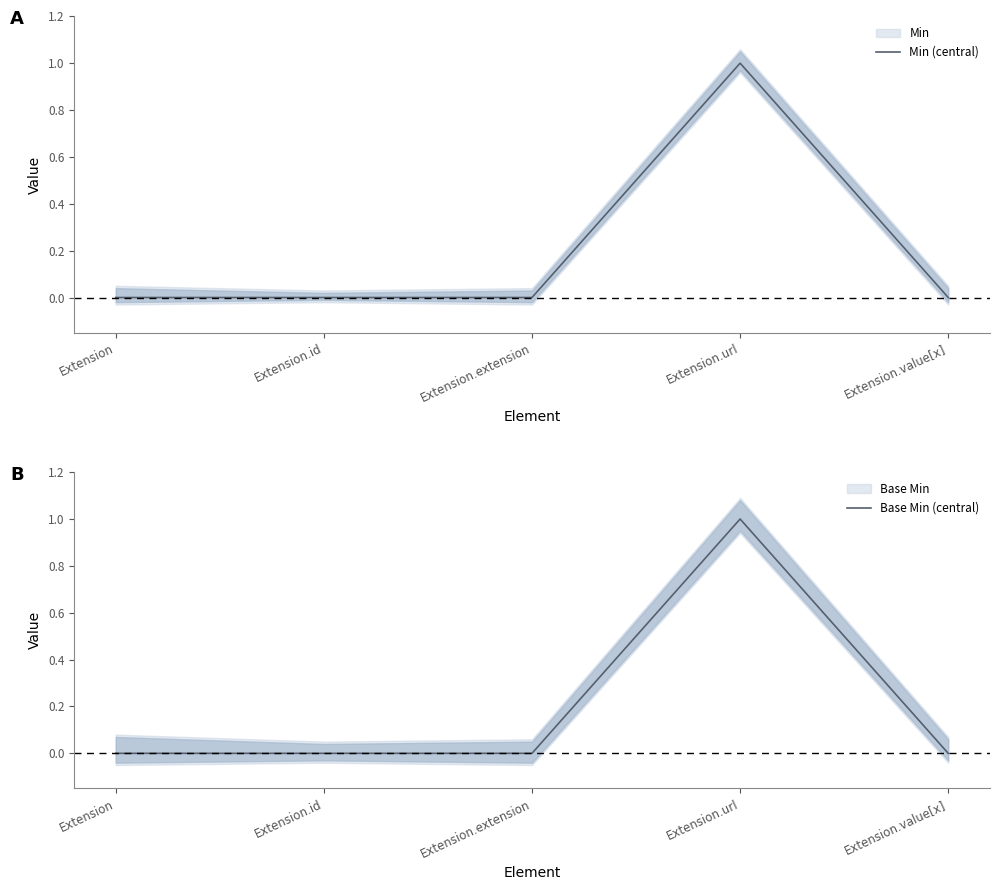

The value of Min (central) at Extension.url is 2. True or false?

False